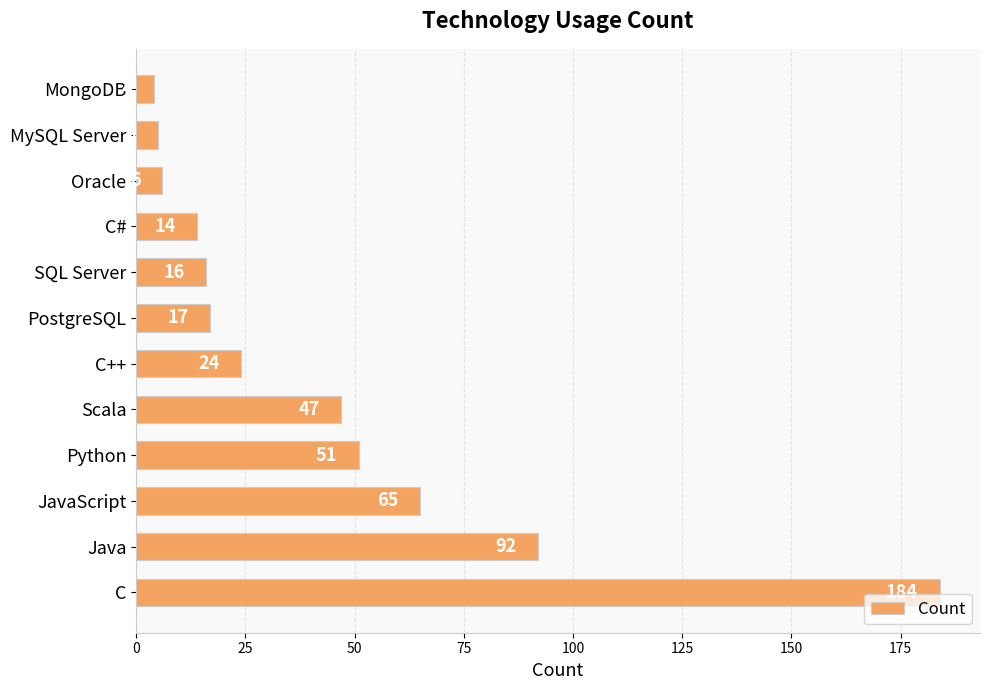

What is the sum of all values?

525